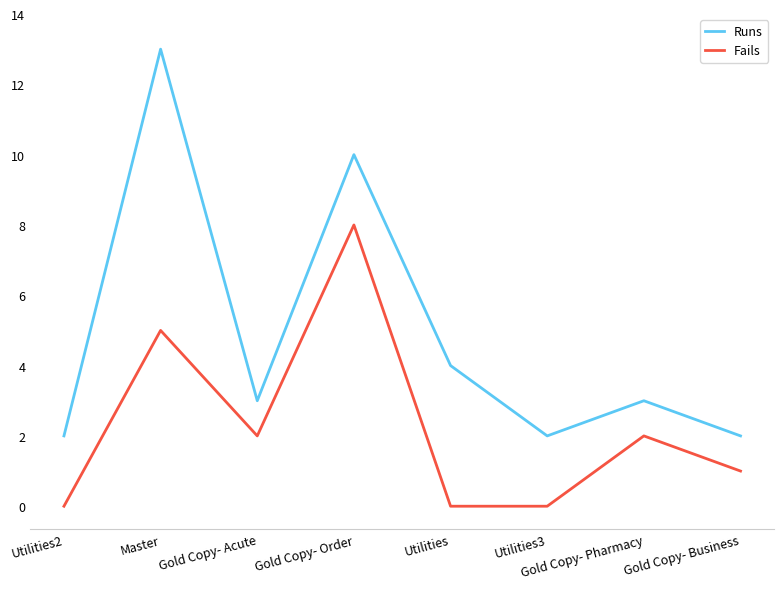

Reading left to right, what are all the values shown in this chart?

Runs: Utilities2=2	Master=13	Gold Copy- Acute=3	Gold Copy- Order=10	Utilities=4	Utilities3=2	Gold Copy- Pharmacy=3	Gold Copy- Business=2
Fails: Utilities2=0	Master=5	Gold Copy- Acute=2	Gold Copy- Order=8	Utilities=0	Utilities3=0	Gold Copy- Pharmacy=2	Gold Copy- Business=1